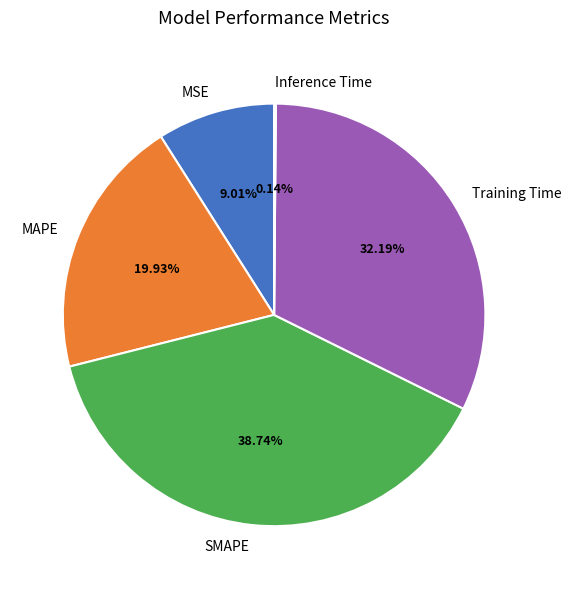

Which category has the biggest portion of the pie?

SMAPE